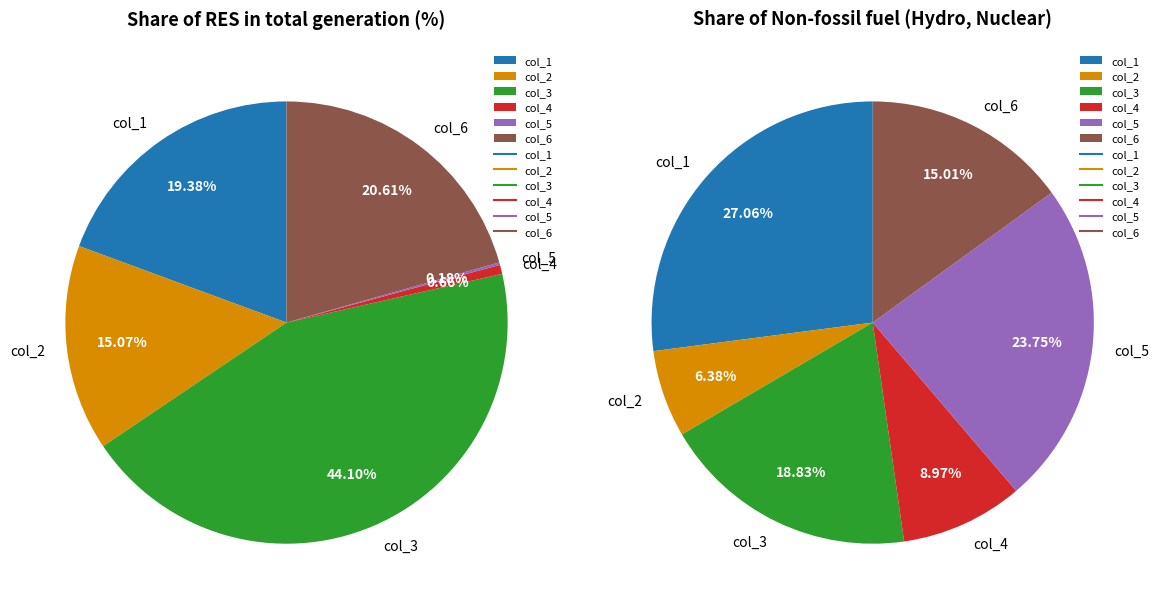

How many segments does this pie chart have?

6